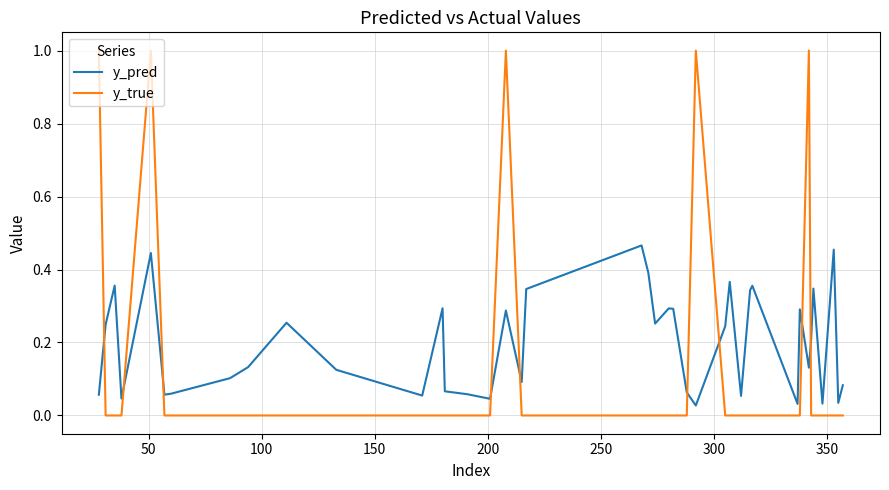

Rank the series by their maximum value, from highest to lowest.

y_true, y_pred